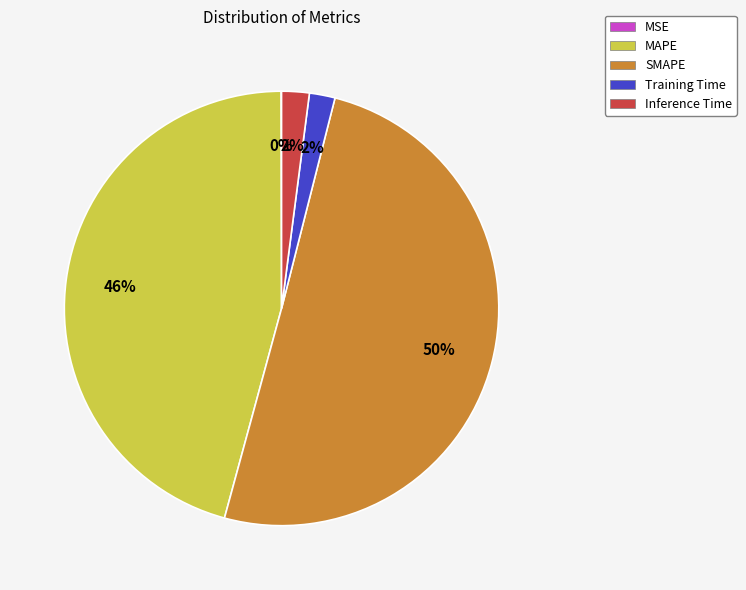

What is the majority slice?

SMAPE